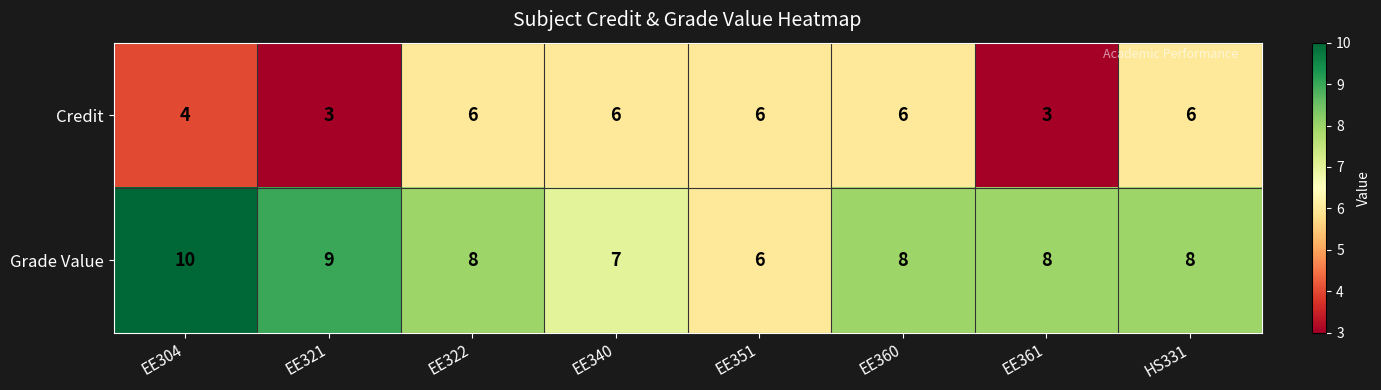

Reading left to right, extract all data points from this chart.

Credit: EE304=4	EE321=3	EE322=6	EE340=6	EE351=6	EE360=6	EE361=3	HS331=6
Grade Value: EE304=10	EE321=9	EE322=8	EE340=7	EE351=6	EE360=8	EE361=8	HS331=8